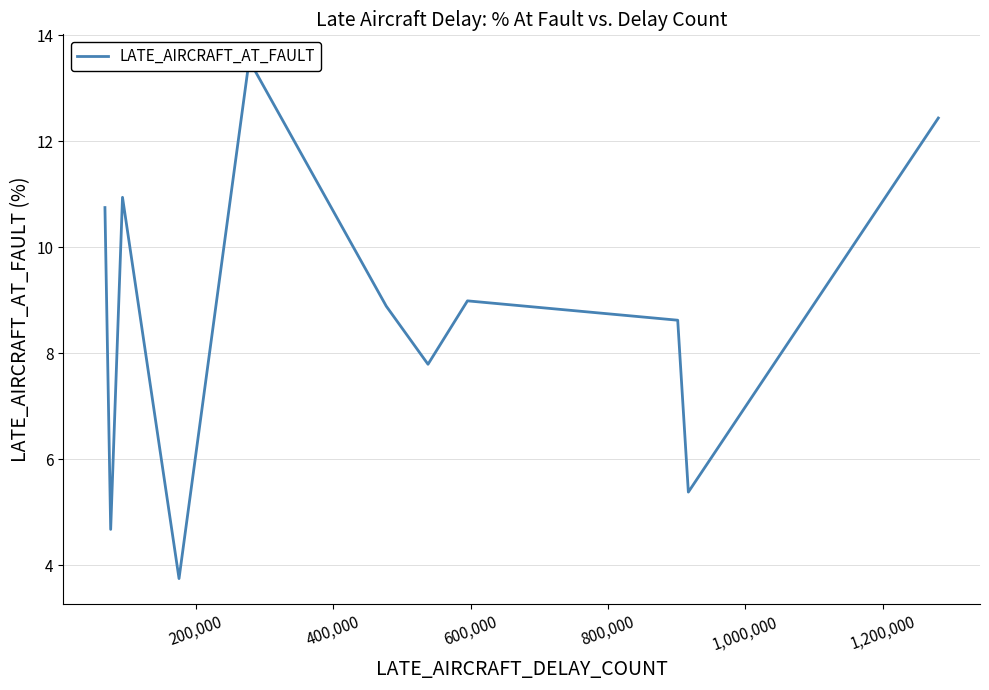

How many interior local valleys (lower than both neighbors) does the data have?

4